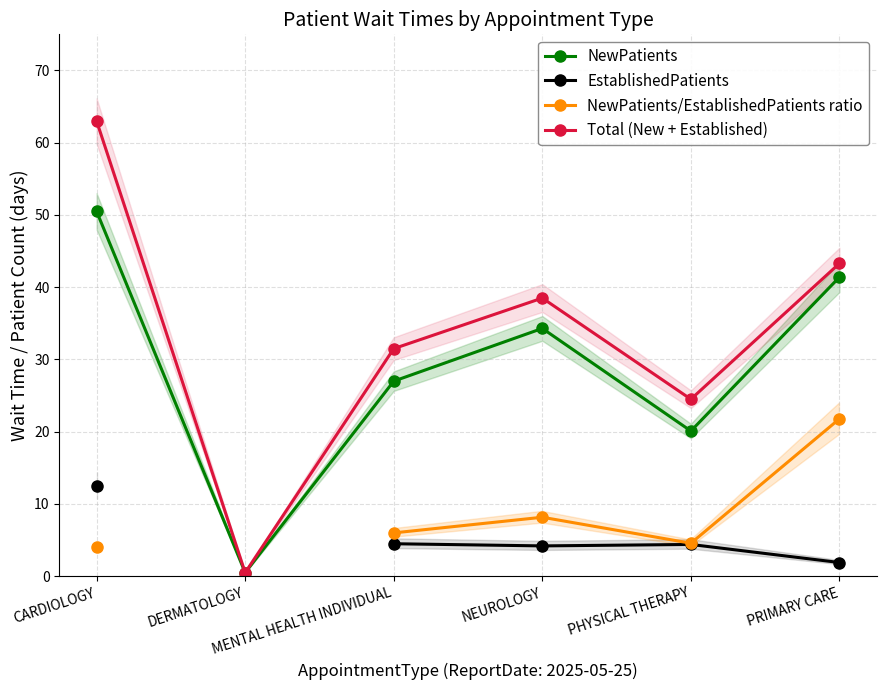

Which category has the lowest value across all series?

DERMATOLOGY